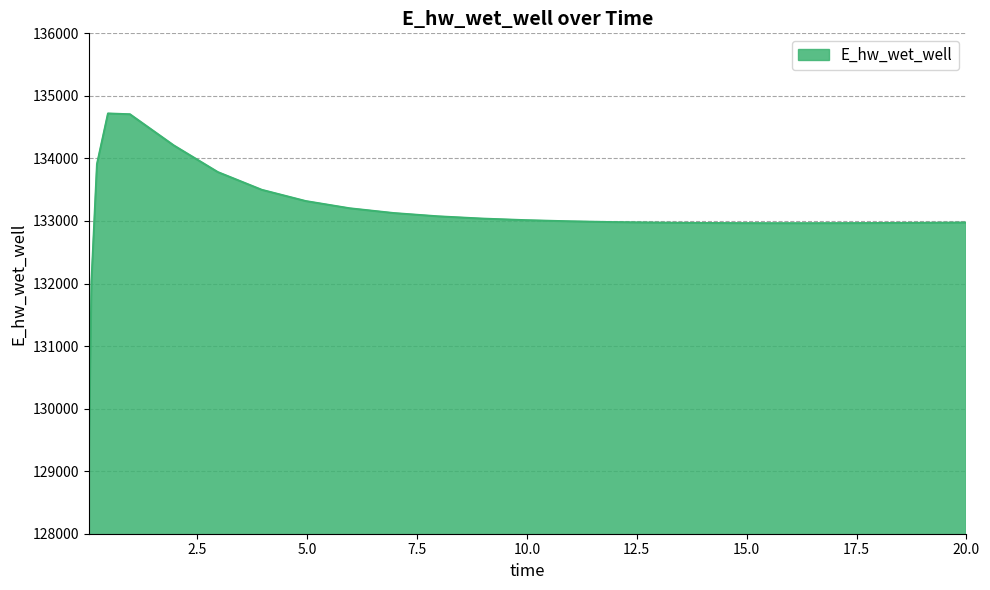

What is the maximum value shown in the chart?

134718.2